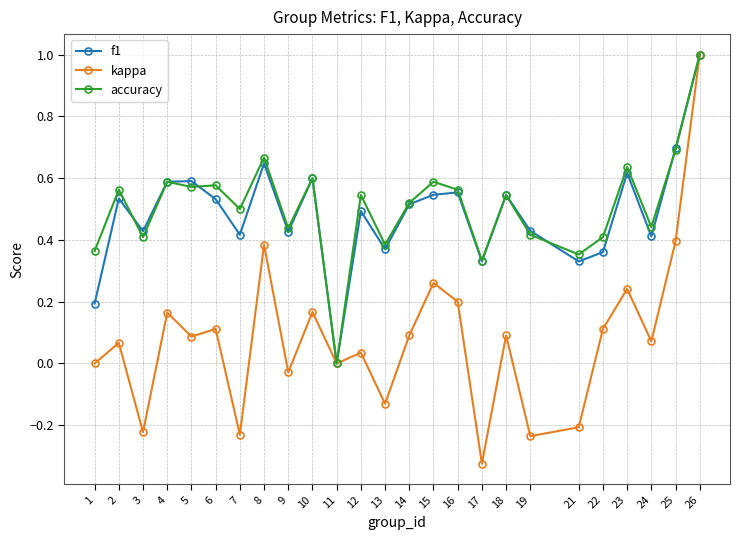

Is the value of f1 at 1 greater than the value of kappa at 17?

Yes